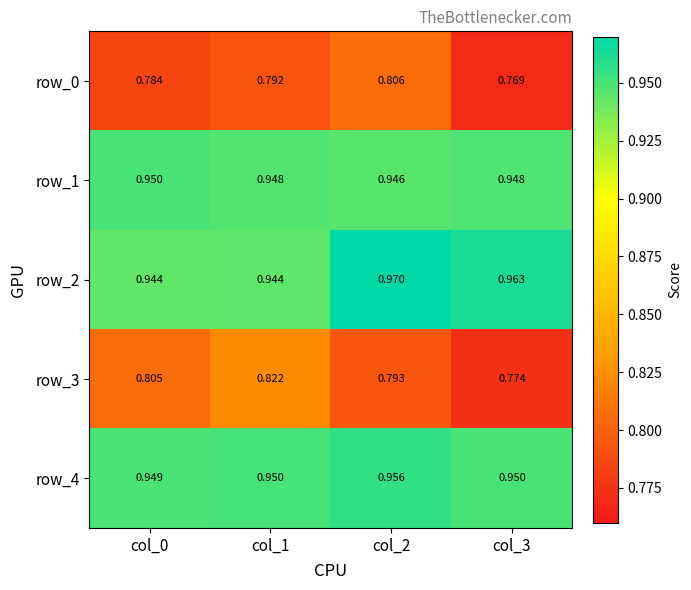

Between col_1 and col_3, which series saw the biggest shift?

row_3